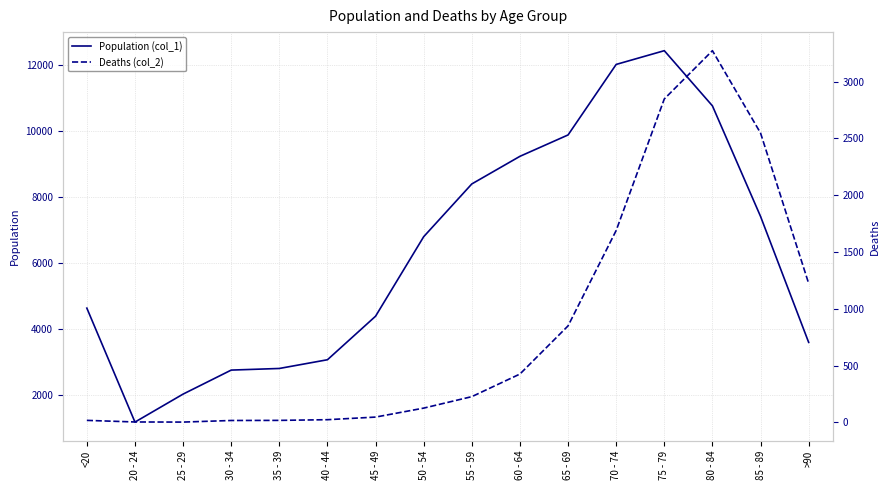

How many lines are shown in the chart?

2